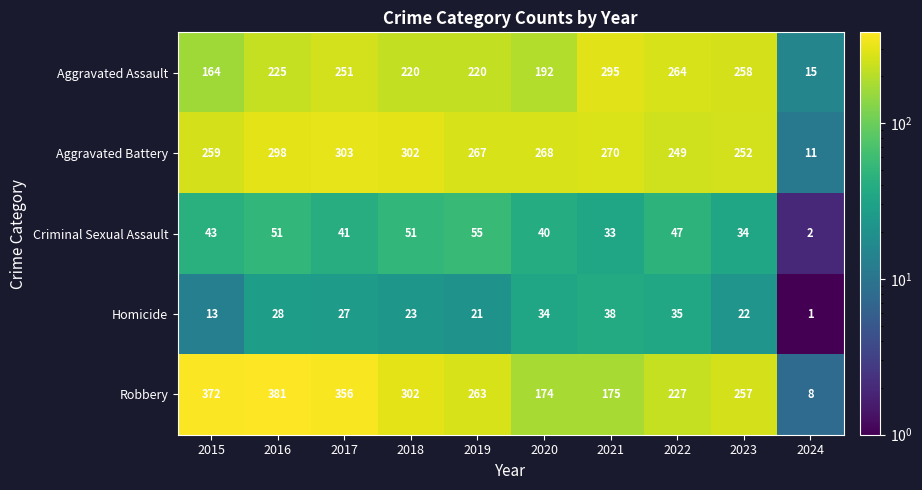

What is the difference between the second highest and second lowest values in the Homicide series?

22